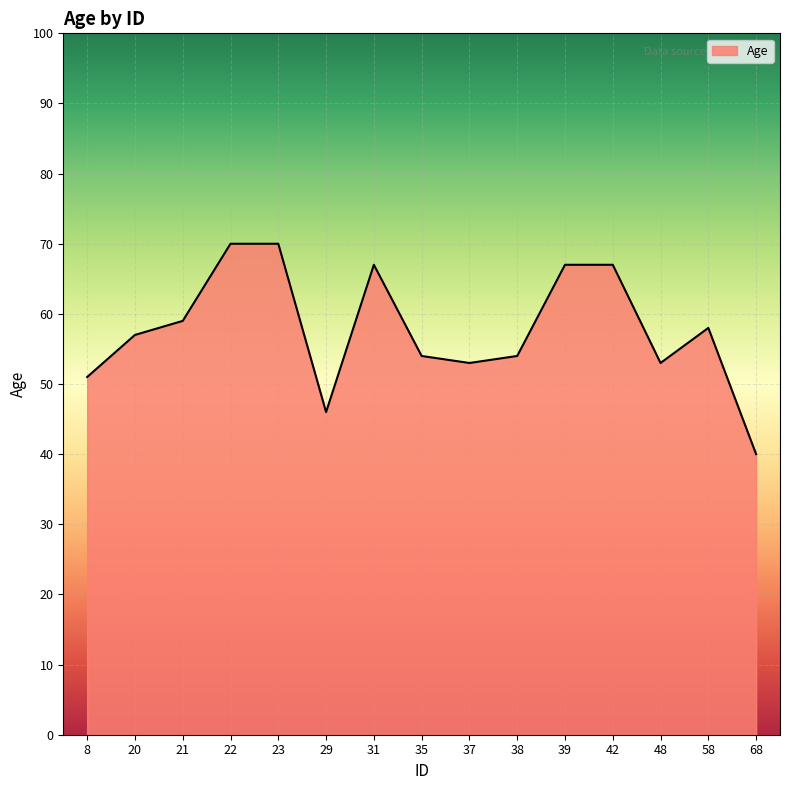

What is the difference between the maximum and minimum values?

30